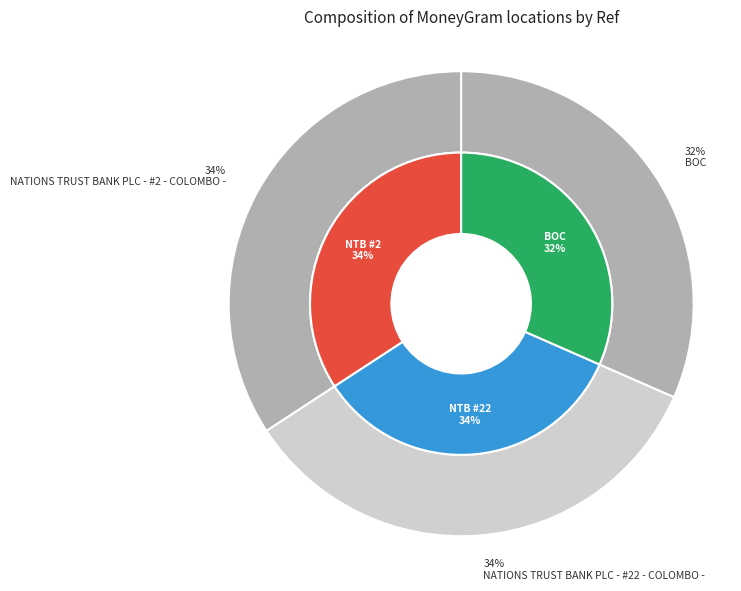

How many slices are in this pie chart?

3